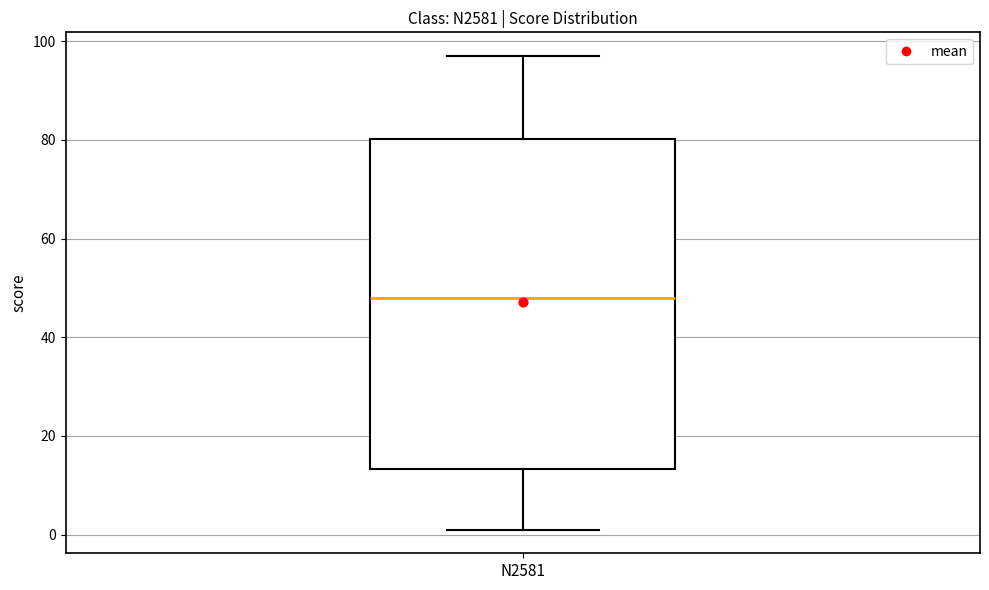

Read this box plot against the y-axis: the position of the median line, the range covered by the box, and the ends of both whiskers. The values are not printed on the chart, so give them approximately, as read against the axis.

median 48, box 14 to 80, whiskers 2 to 98